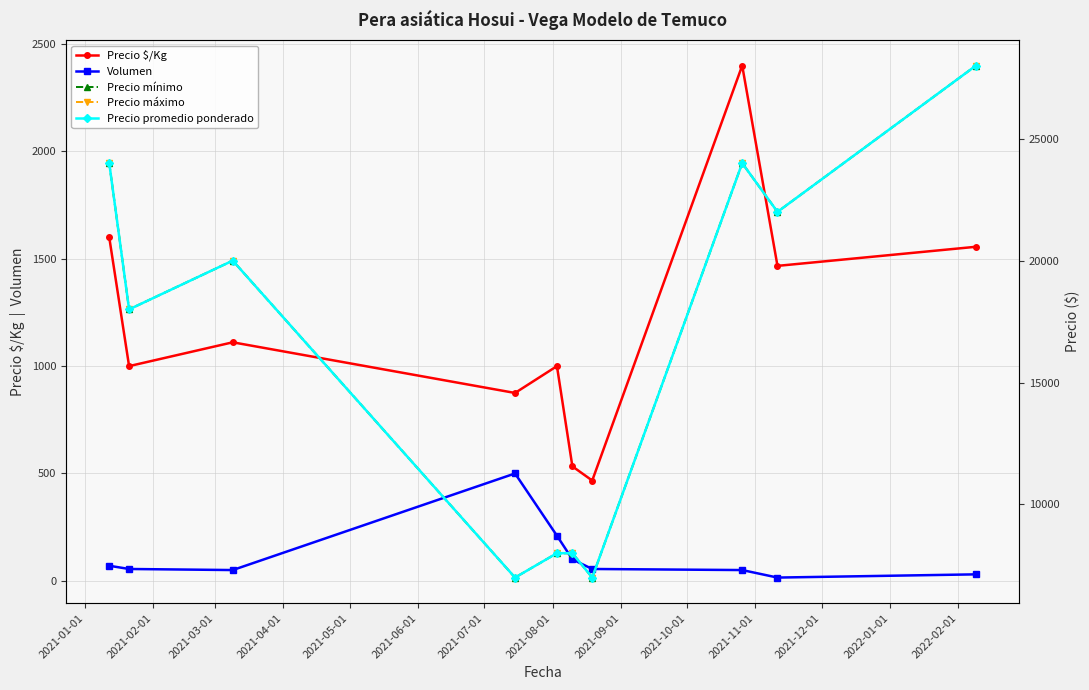

True or false: Precio $/Kg and Volumen cross at least once.

False